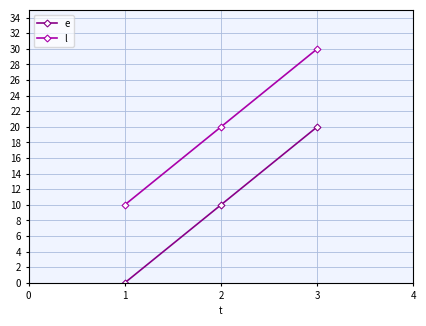

What is the maximum value shown in the chart?

30